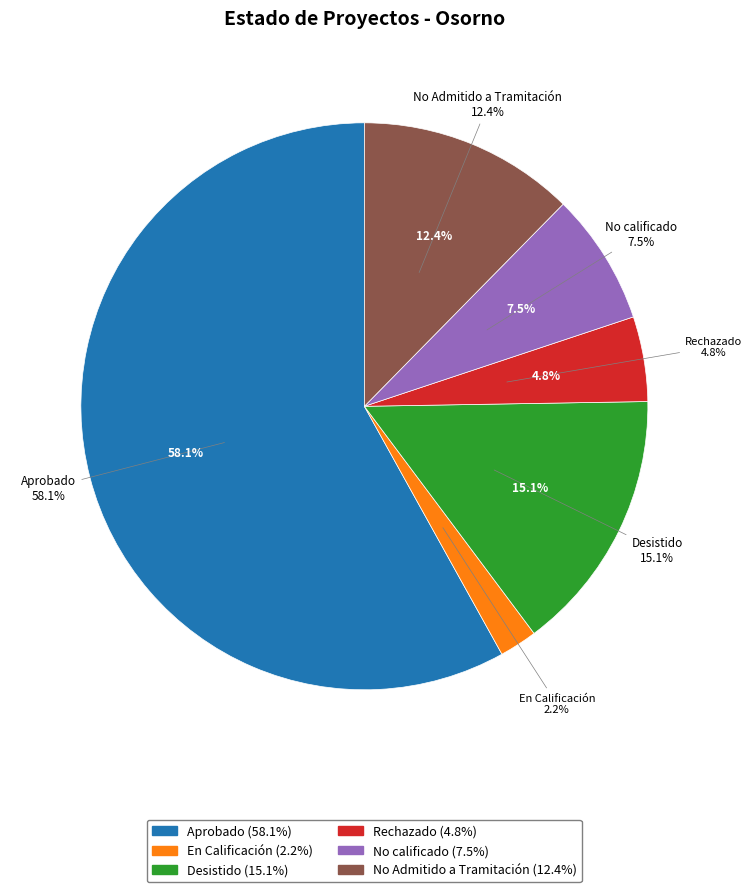

Which slice is the largest?

Aprobado